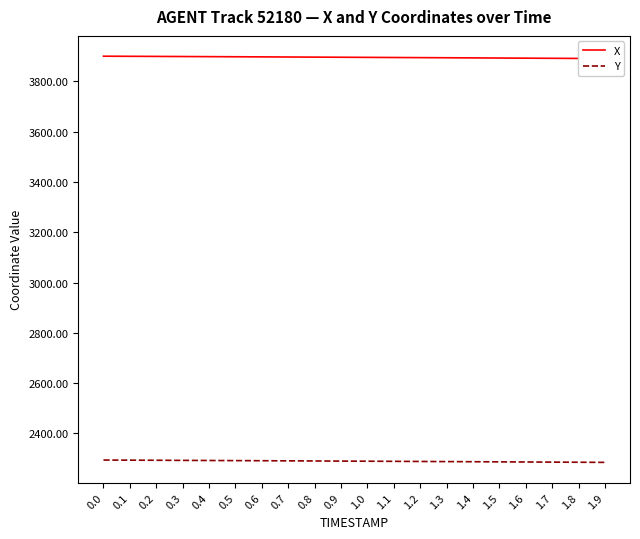

At 0.4, list the series in order from smallest to largest.

Y, X